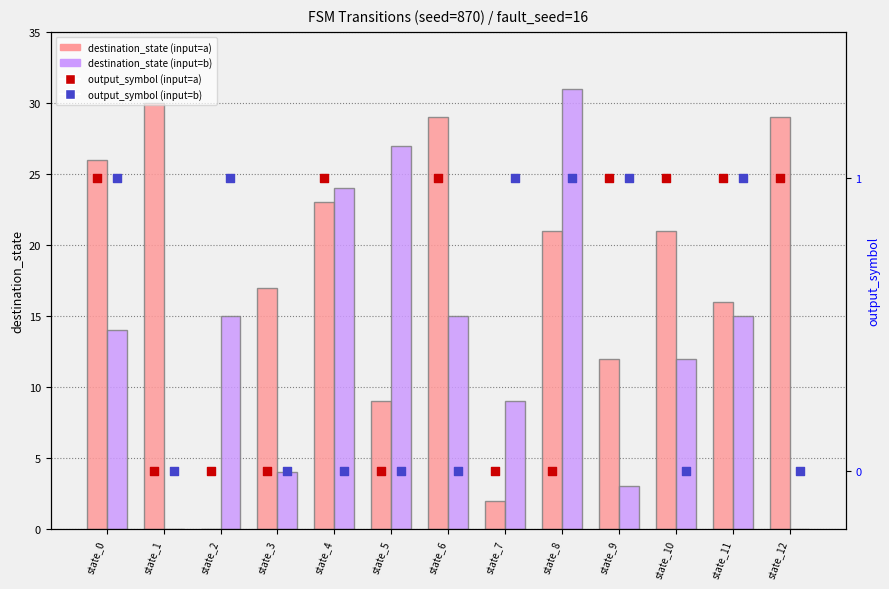

Which series has the largest total across all categories?

destination_state (input=a)